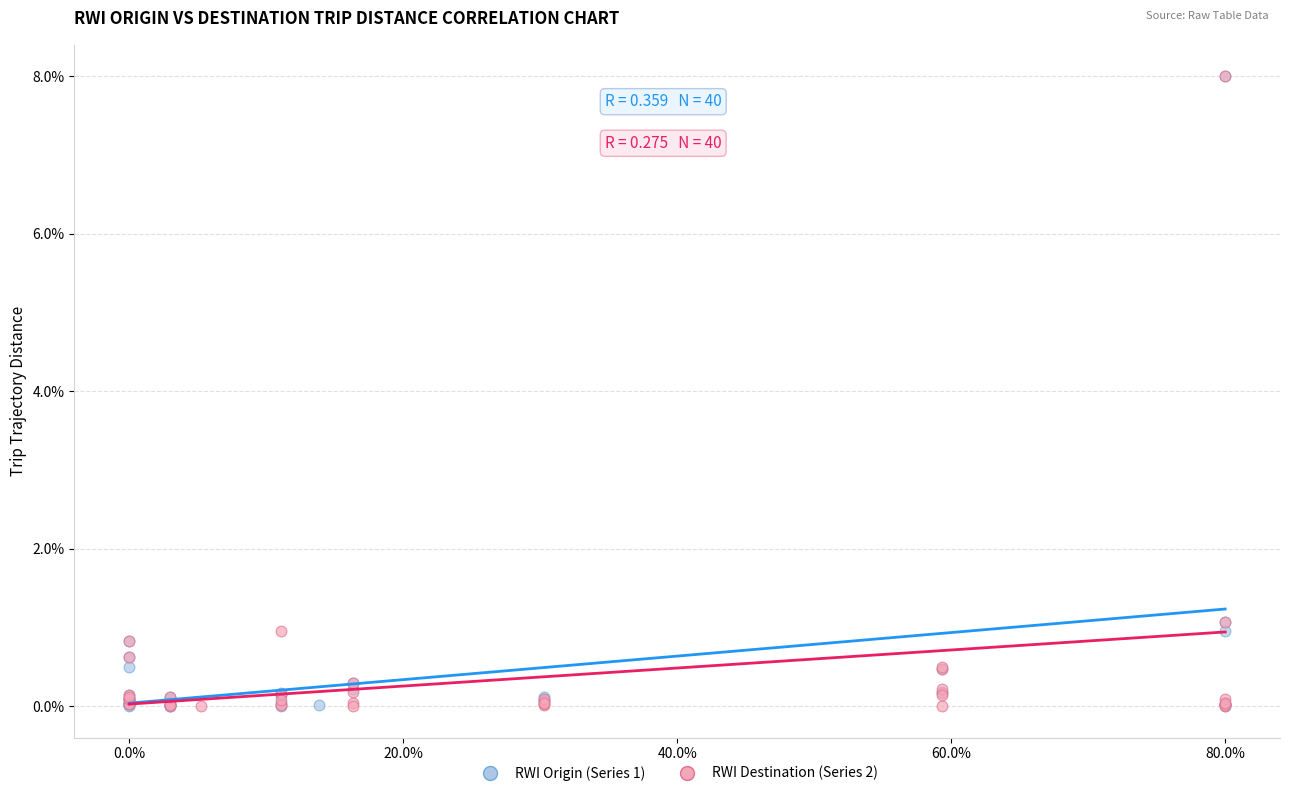

What are all the series names shown in the legend?

RWI Origin (Series 1), RWI Destination (Series 2)